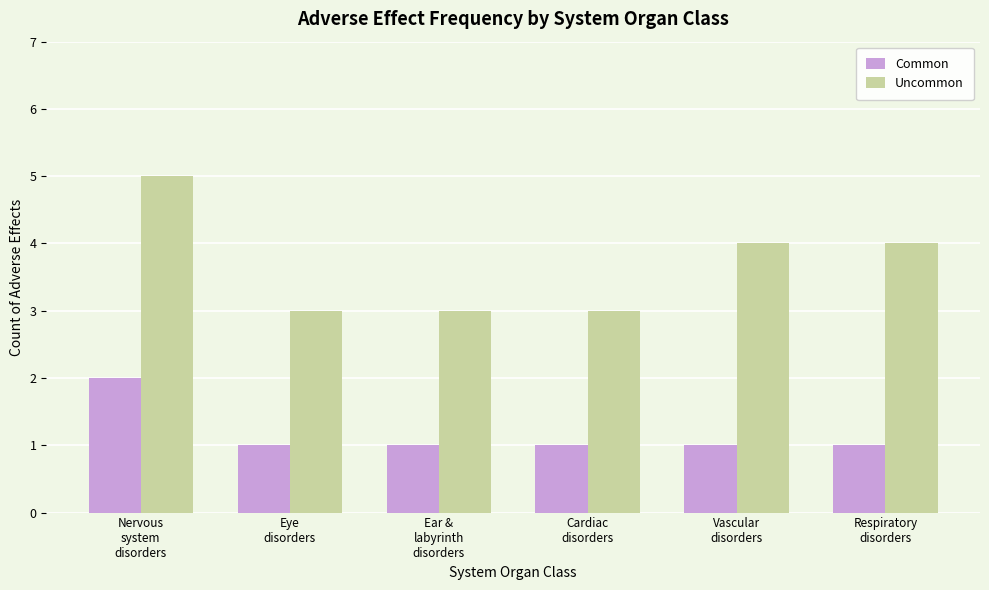

Read the Common value at Nervous
system
disorders.

2